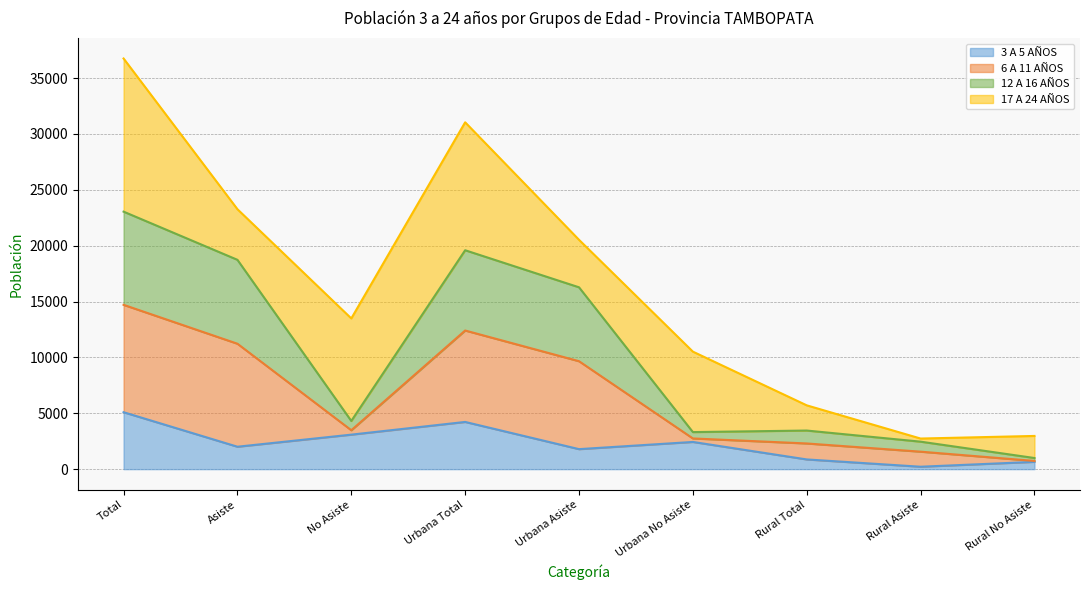

Is it true that 3 A 5 AÑOS equals 3515 at Asiste?

False